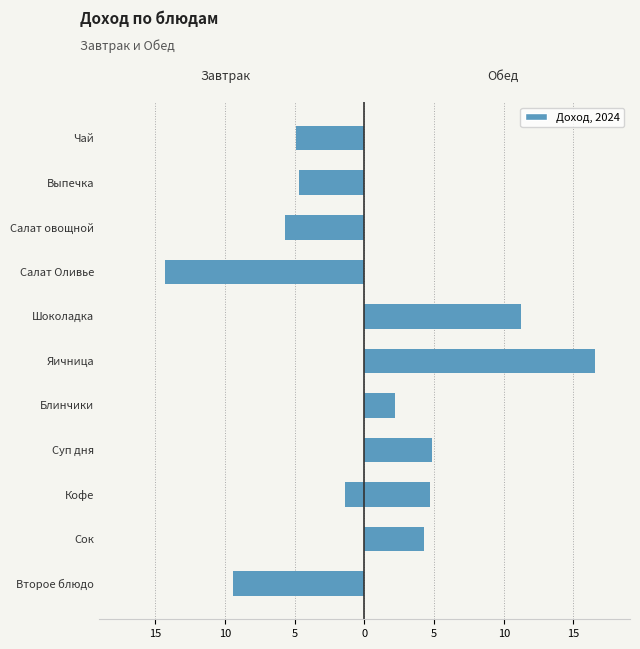

True or false: Обед has a value of 16.6 at Яичница.

True